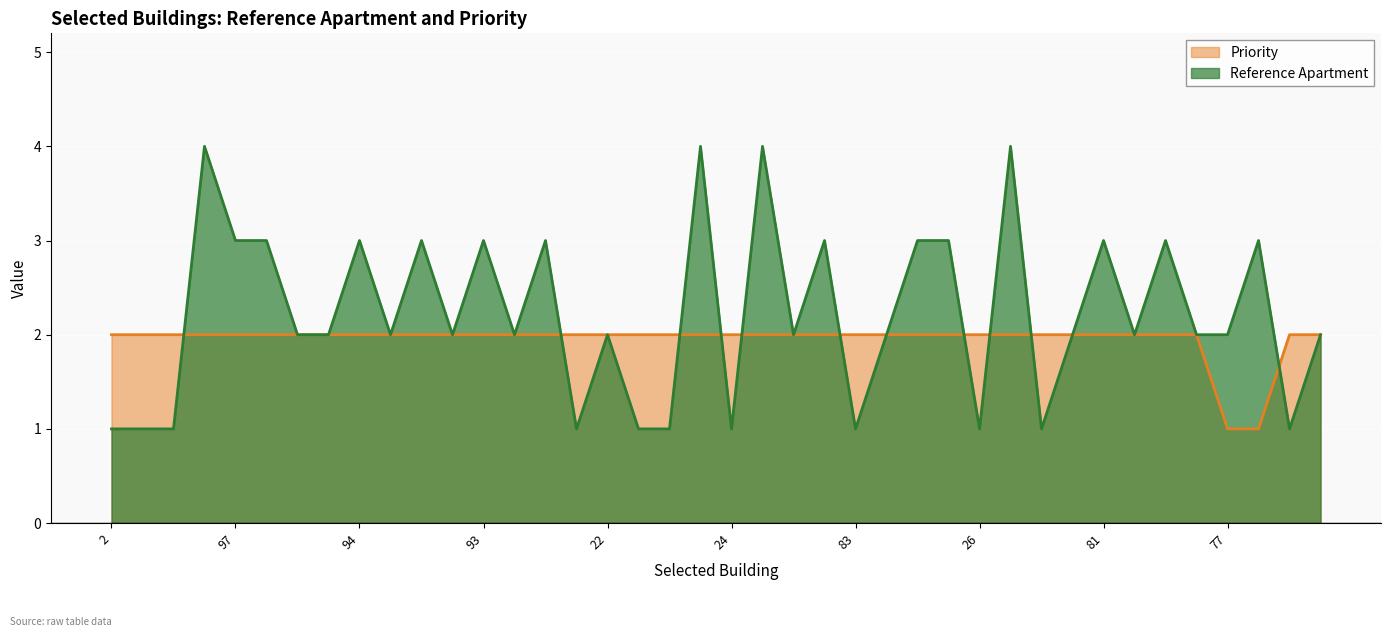

Does the chart display data point markers on the line(s)?

No